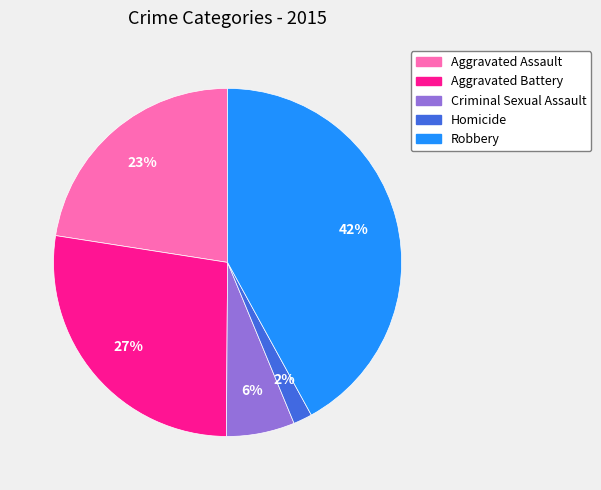

Does any single category account for the majority?

No